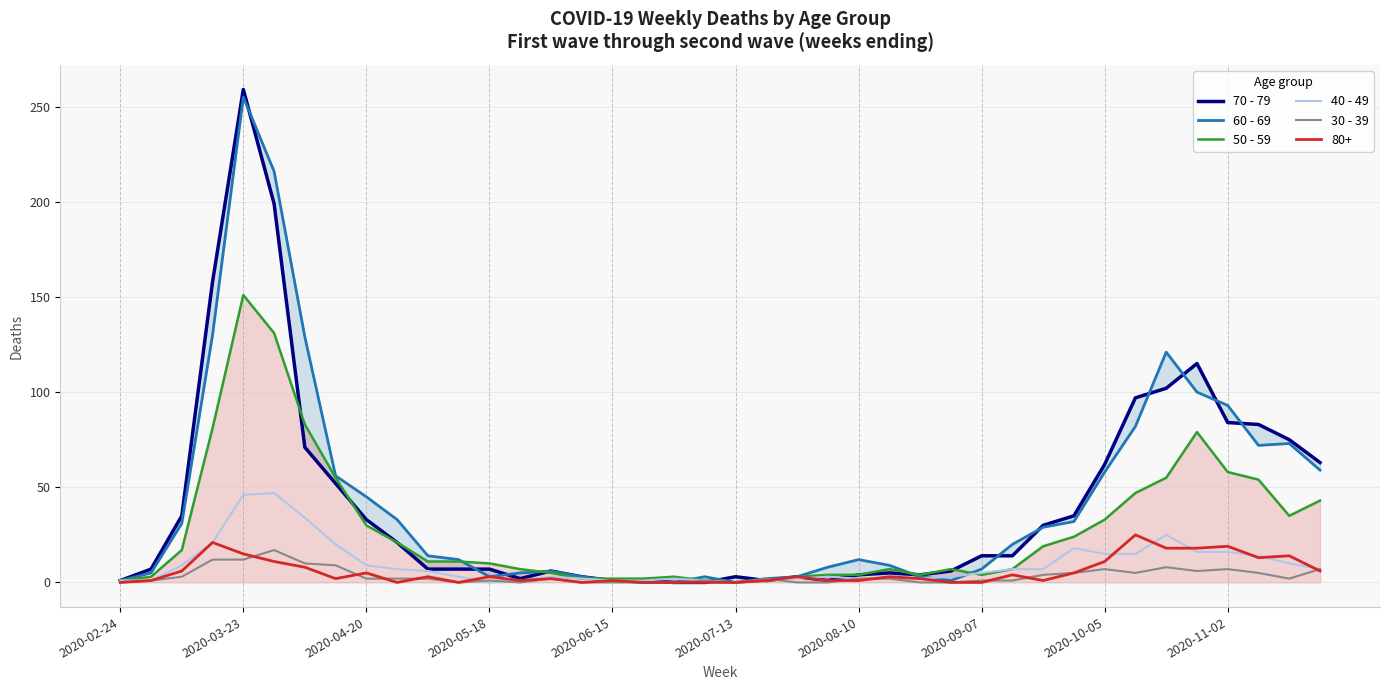

What is the difference between the second highest and second lowest values in the 70 - 79 series?

199